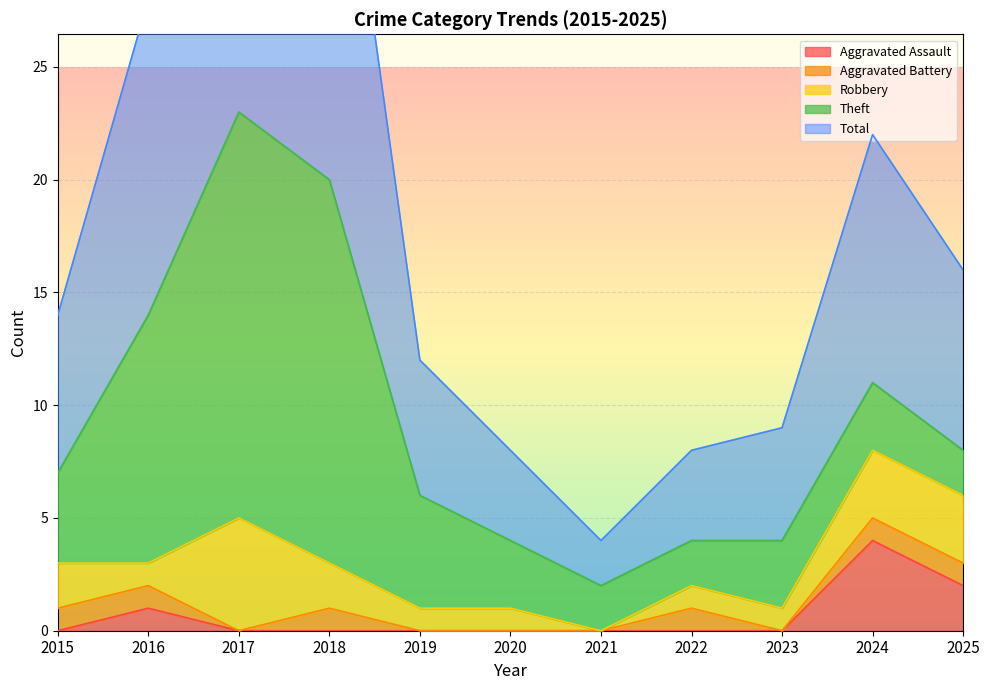

Rank the series by their maximum value, from lowest to highest.

Aggravated Battery, Aggravated Assault, Robbery, Theft, Total